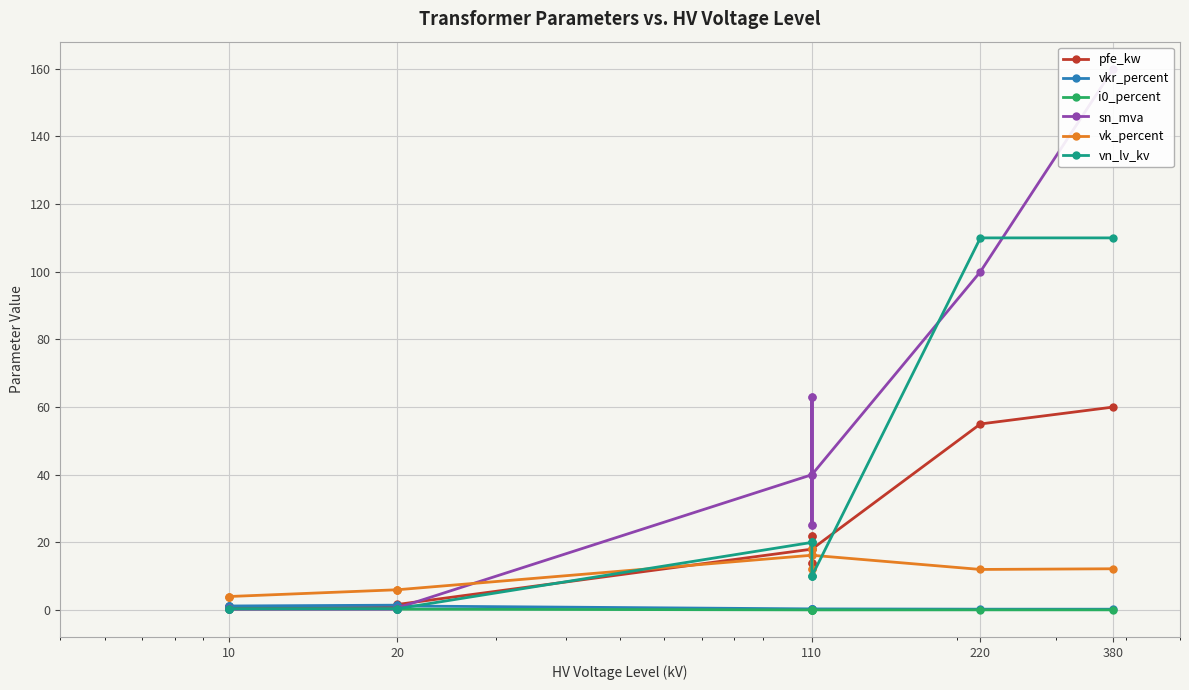

Is it true that i0_percent equals 0.4 at 20?

False